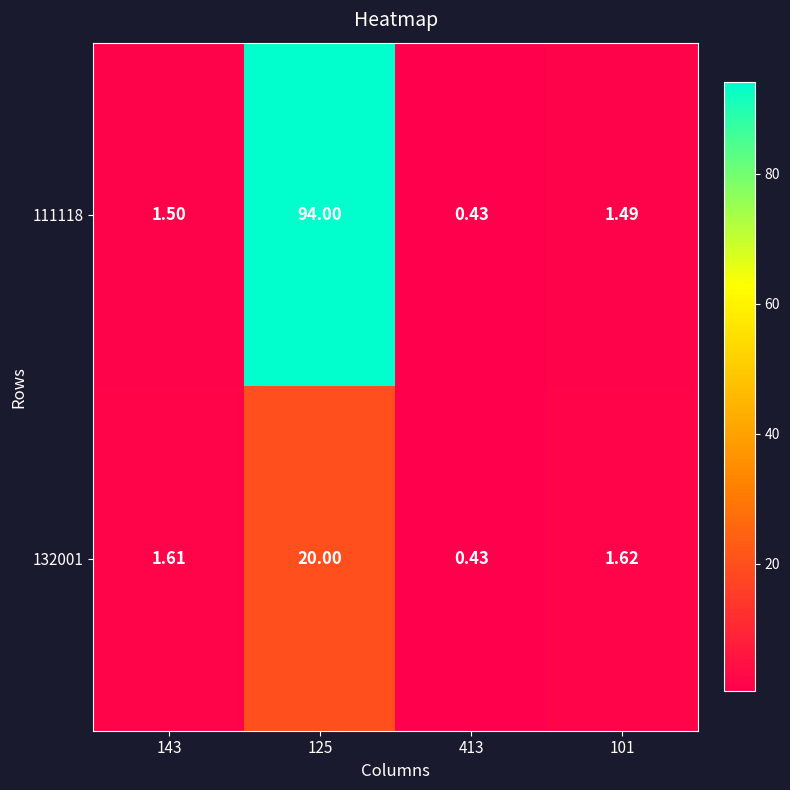

Is the value of 111118 at 125 greater than the value of 132001 at 125?

Yes